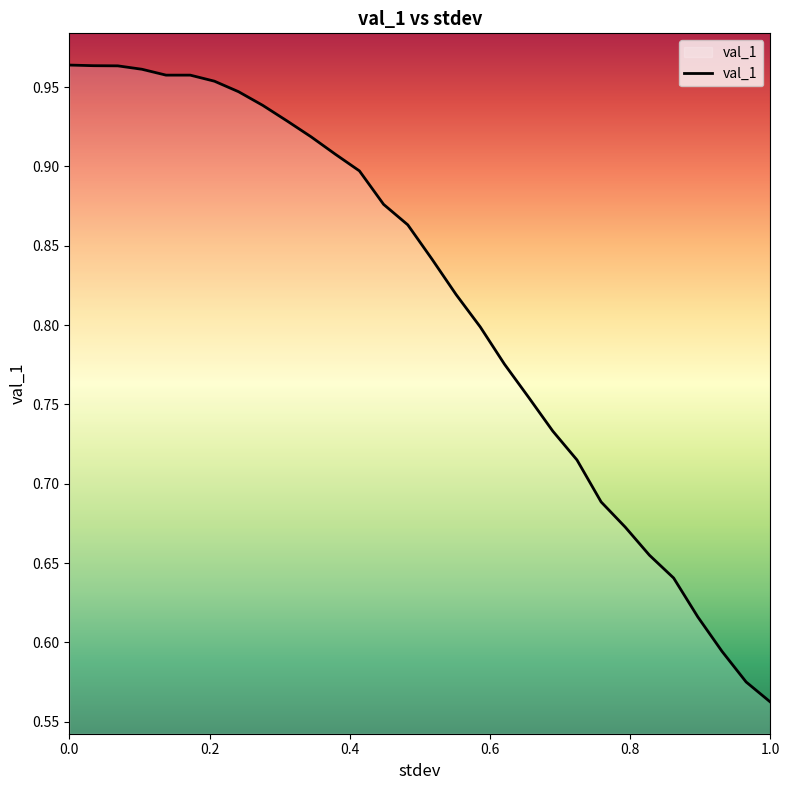

How many lines are shown in the chart?

1